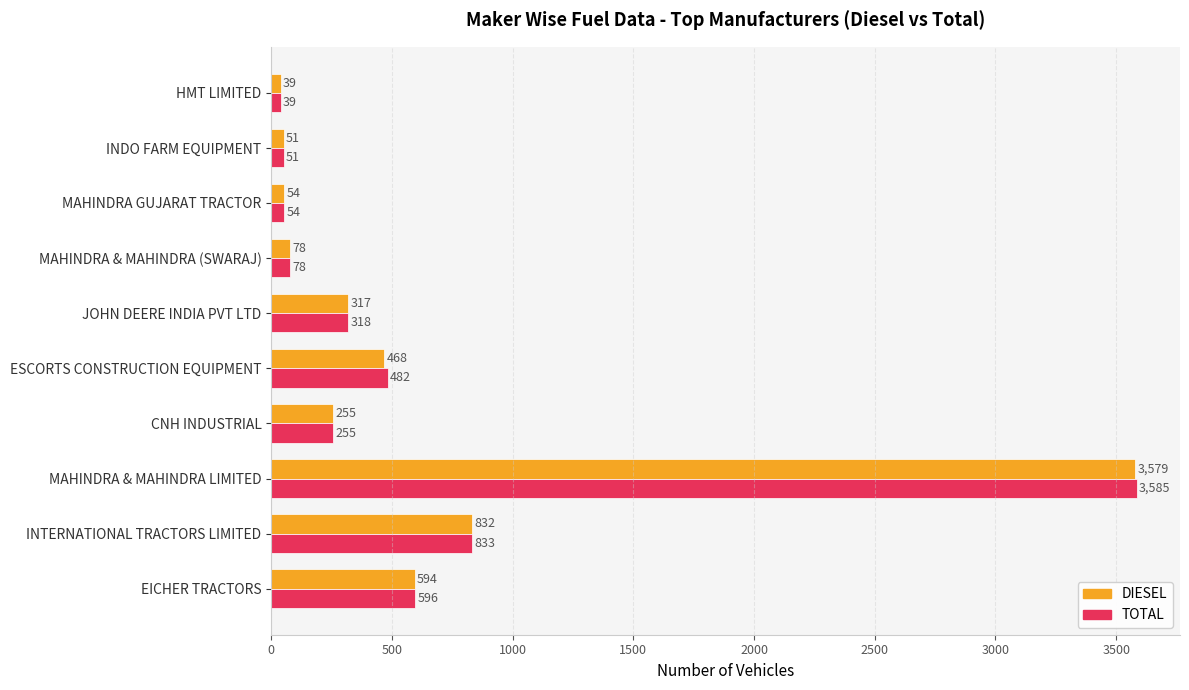

Where is TOTAL nearest to the value 1812?

INTERNATIONAL TRACTORS LIMITED